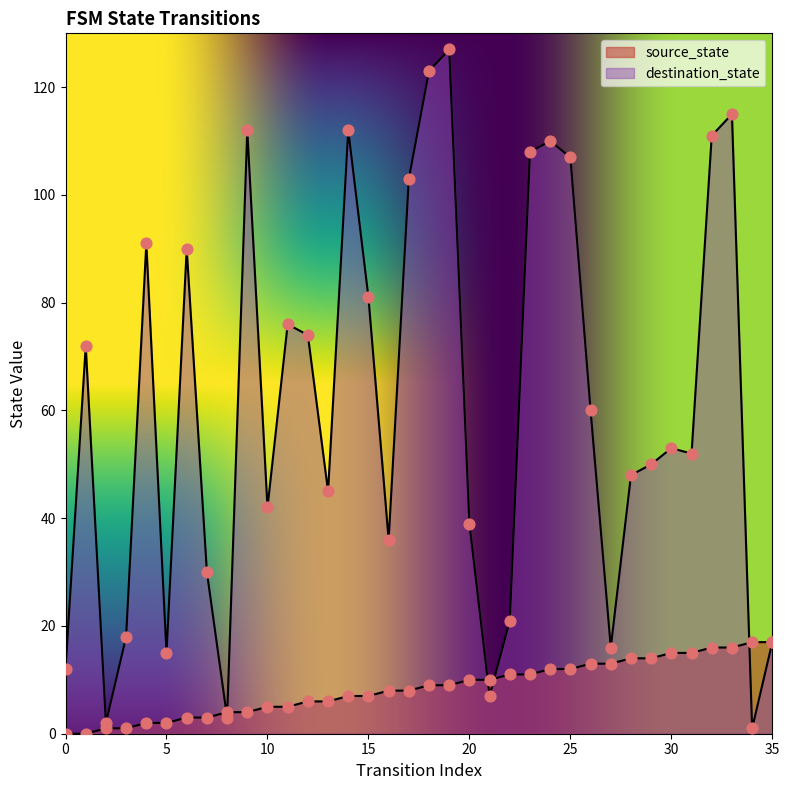

At which category is the sum across all series the highest?

19